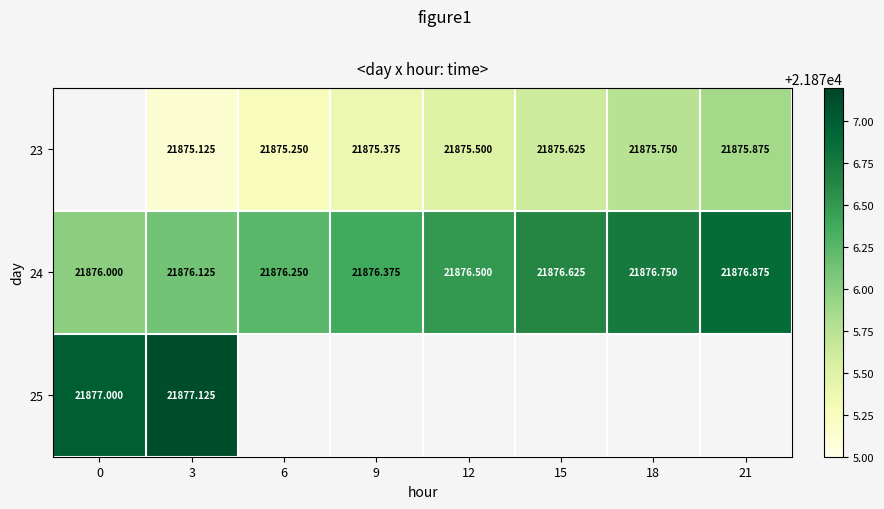

Is the value of 24 at 21 greater than the value of 25 at 3?

No